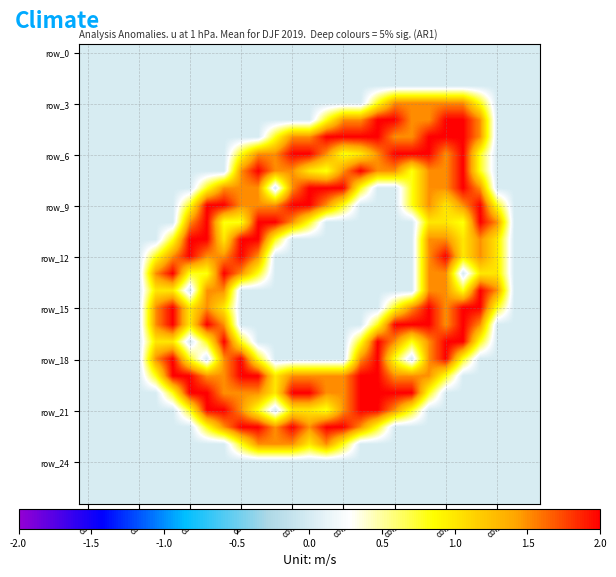

At how many categories does at least one series exceed 0?

21